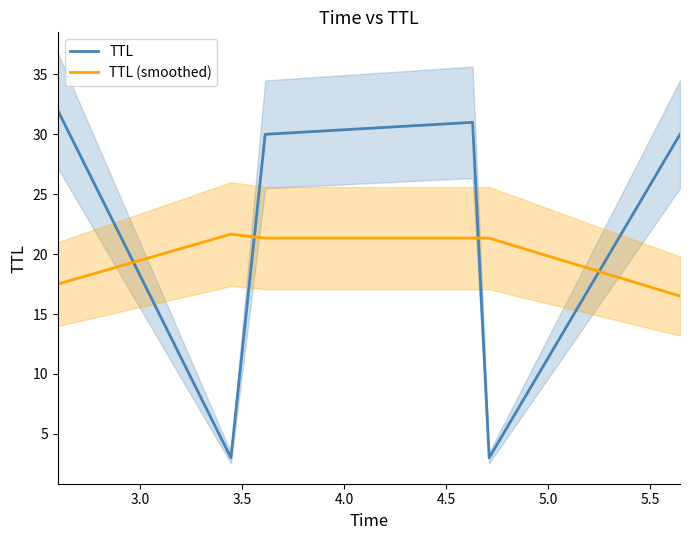

True or false: TTL and TTL (smoothed) cross at least once.

True